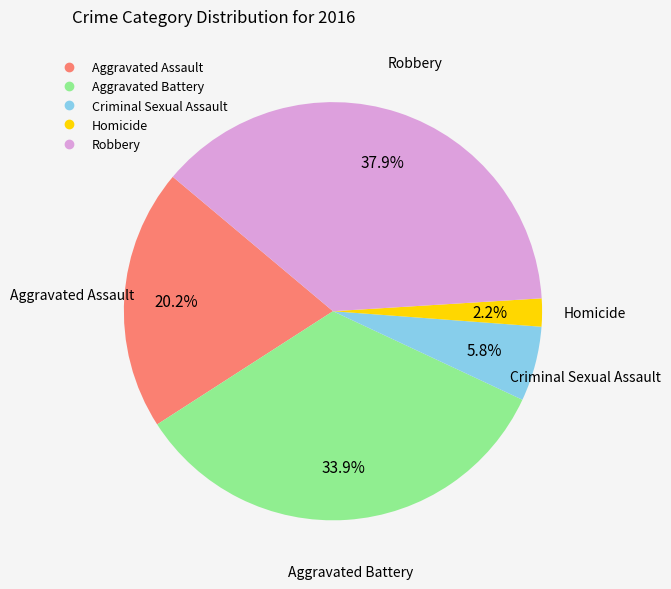

What is the total percentage of Aggravated Assault and Criminal Sexual Assault?

26.0%